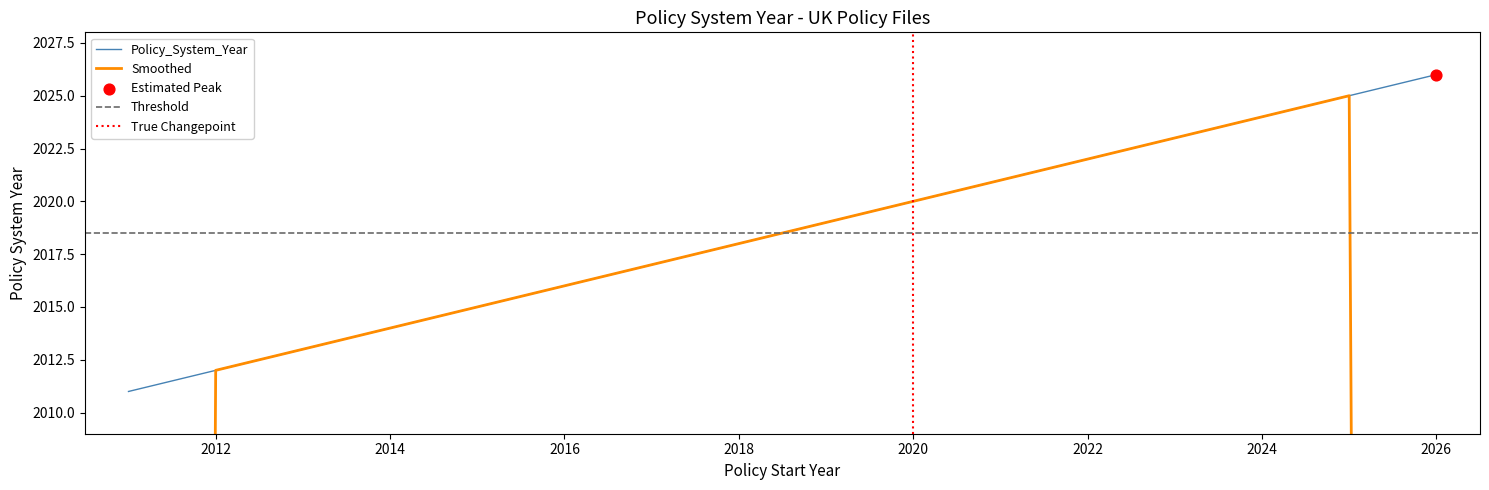

What is the ratio of the value at 2026 to the value at 2013?

1.0